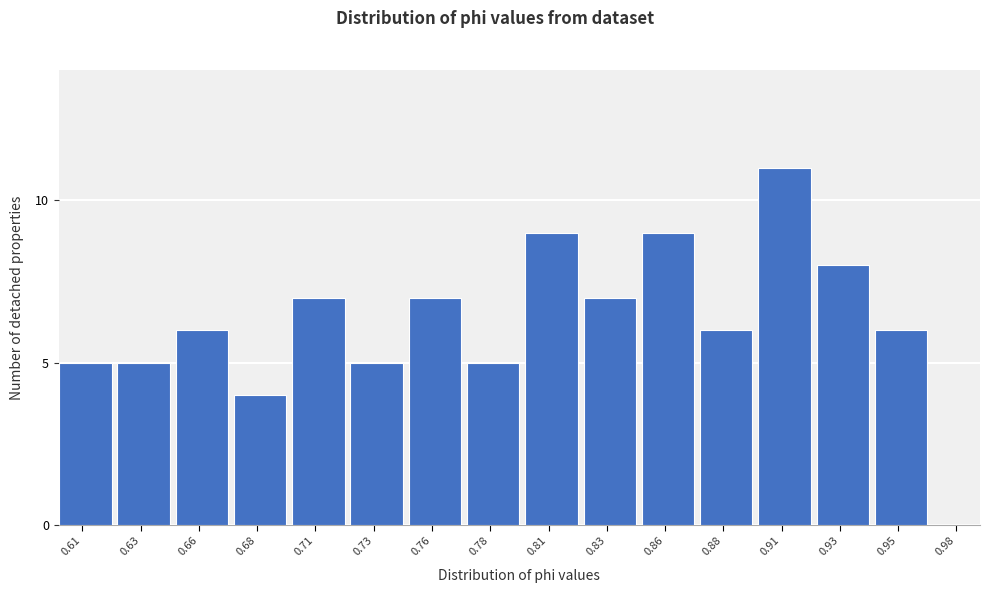

Reading left to right, list all the values displayed in this chart.

0.61=5	0.63=5	0.66=6	0.68=4	0.71=7	0.73=5	0.76=7	0.78=5	0.81=9	0.83=7	0.86=9	0.88=6	0.91=11	0.93=8	0.95=6